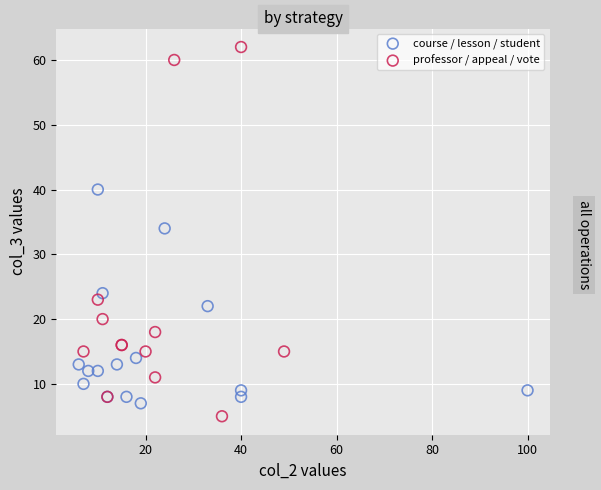

What are all the series names shown in the legend?

course / lesson / student, professor / appeal / vote